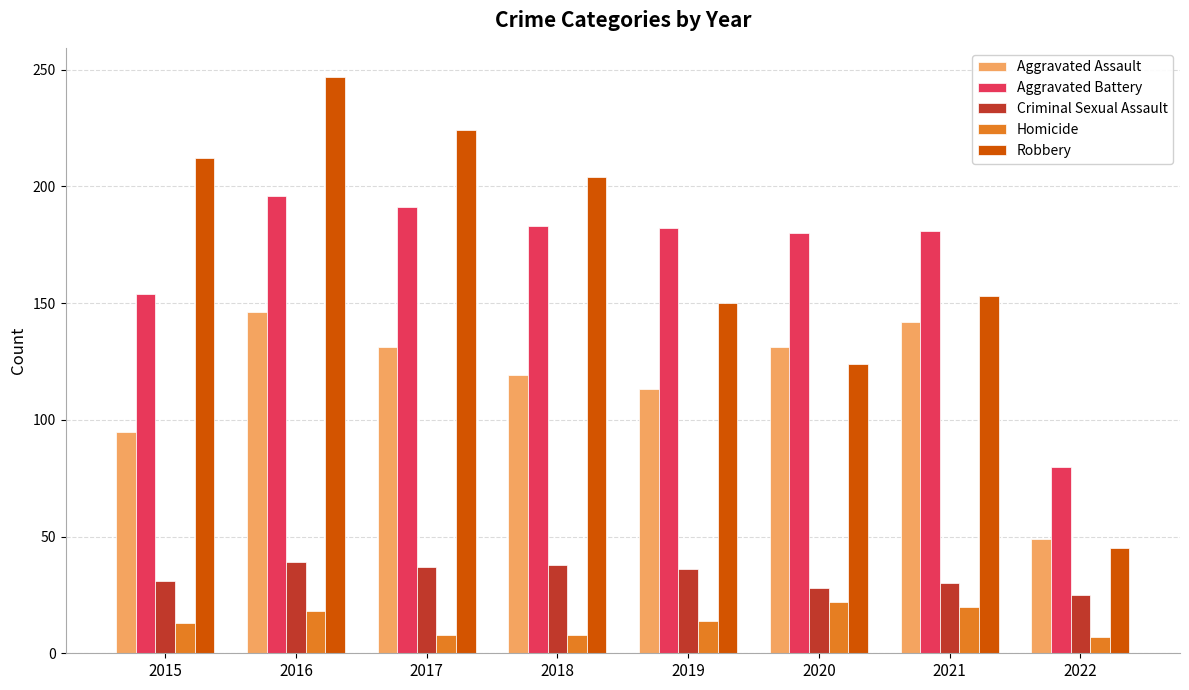

What is the lowest value of the Aggravated Assault series?

49